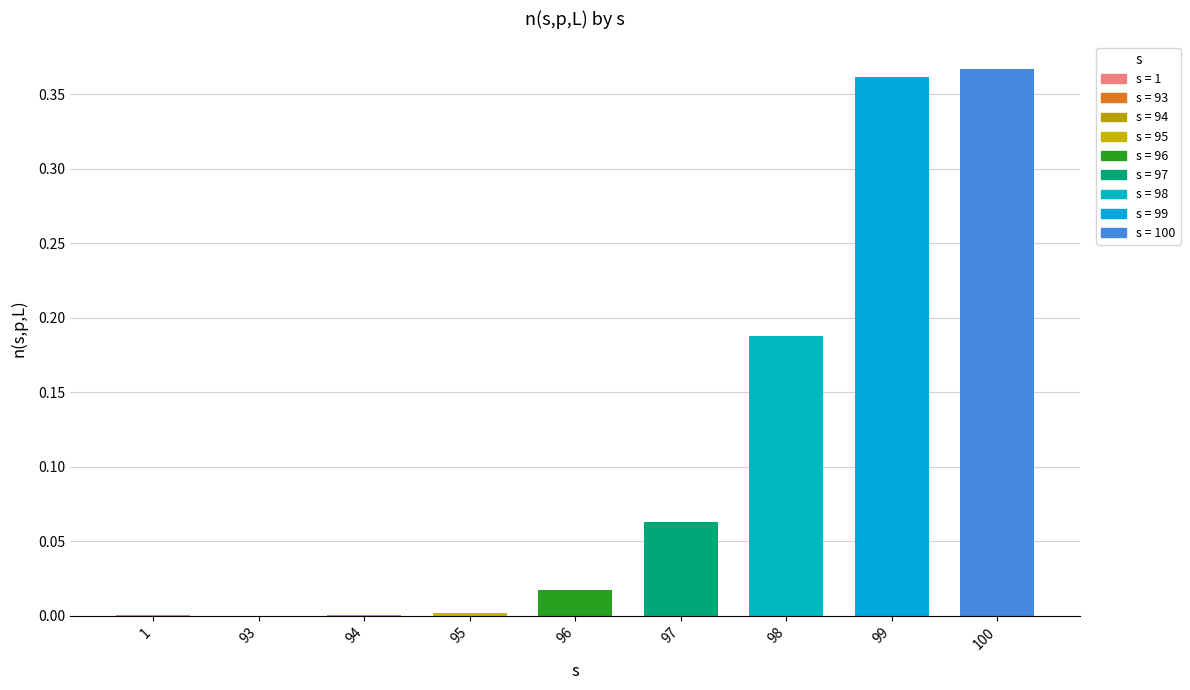

At which category does the chart reach its peak across all series?

100